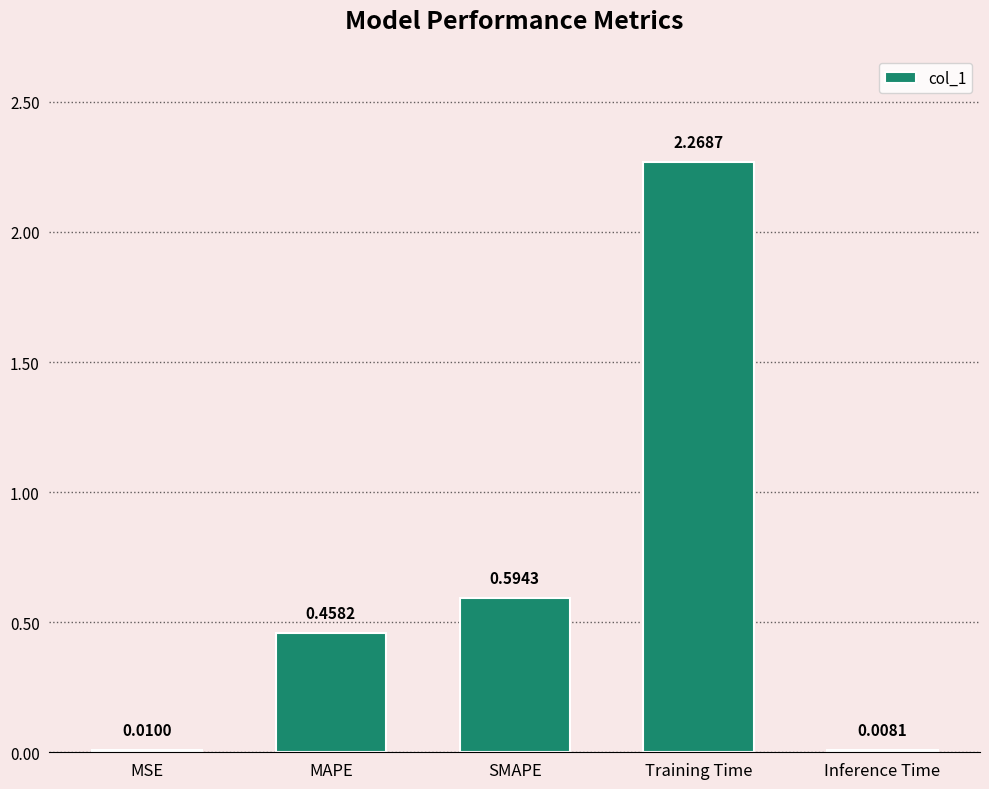

What is the sum of all values?

3.3